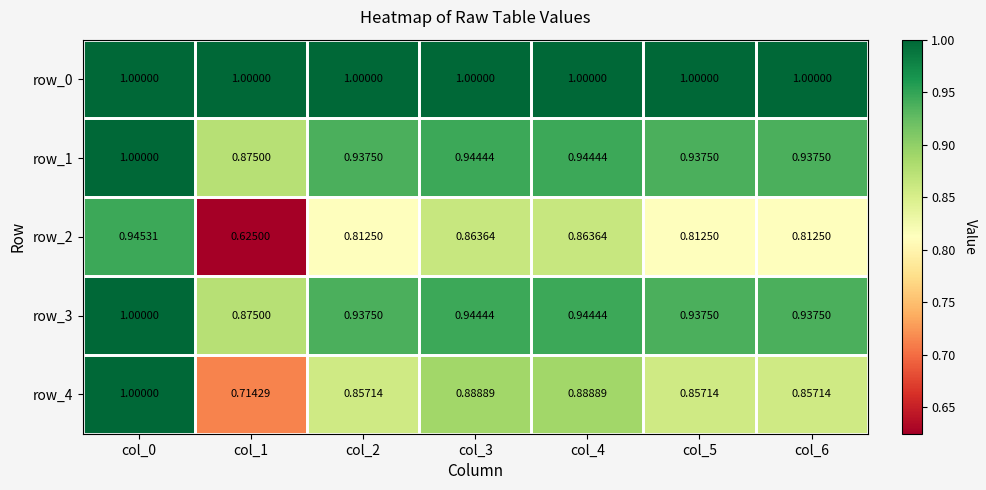

At how many categories does at least one series exceed 0?

7